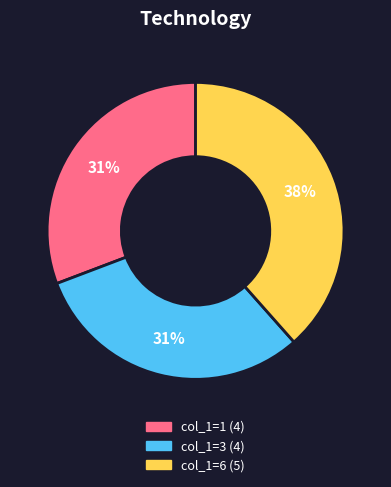

Is there a majority slice in this chart?

No